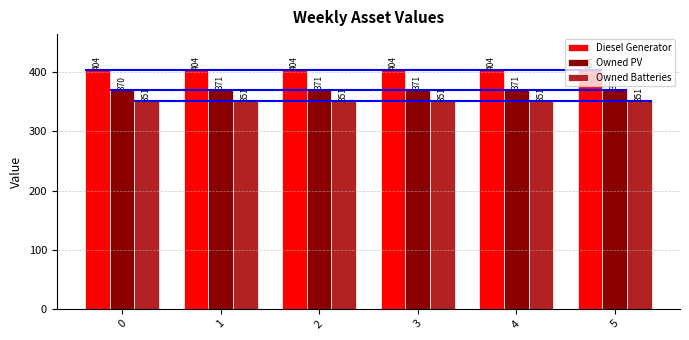

Reading left to right, extract all data points from this chart.

Diesel Generator: 0=404	1=404	2=404	3=404	4=404	5=404
Owned PV: 0=370	1=371	2=371	3=371	4=371	5=371
Owned Batteries: 0=351	1=351	2=351	3=351	4=351	5=351